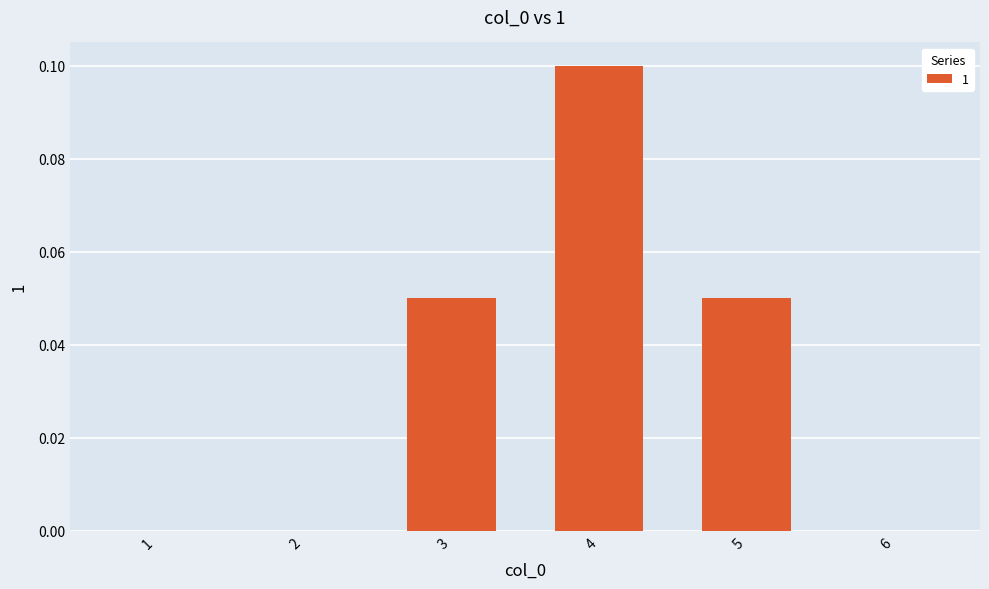

Is it true that the value at 2 is 0.1?

False